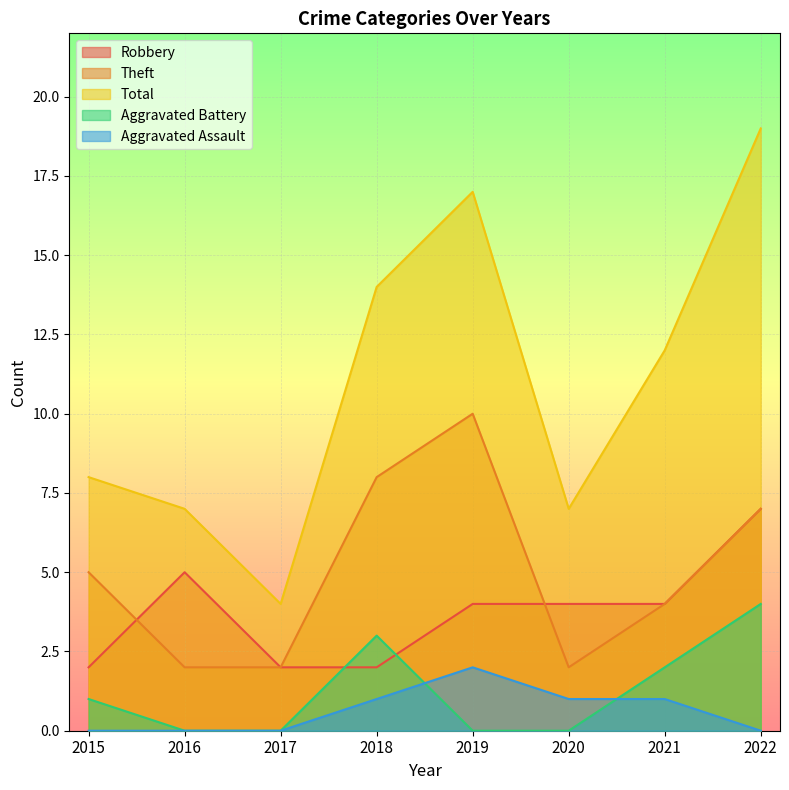

True or false: Robbery has more than 1 interior local peaks.

False